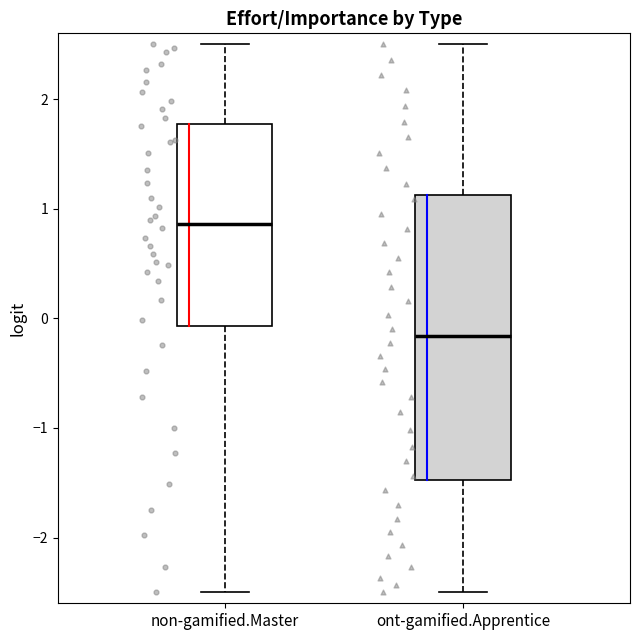

Reading left to right, read every box against the y-axis: the position of its median line, the range the box covers, and the ends of its whiskers. The values are not printed on the chart, so give them approximately, as read against the axis.

non-gamified.Master: median 0.9, box -0.1 to 1.8, whiskers -2.5 to 2.5
ont-gamified.Apprentice: median -0.2, box -1.5 to 1.1, whiskers -2.5 to 2.5